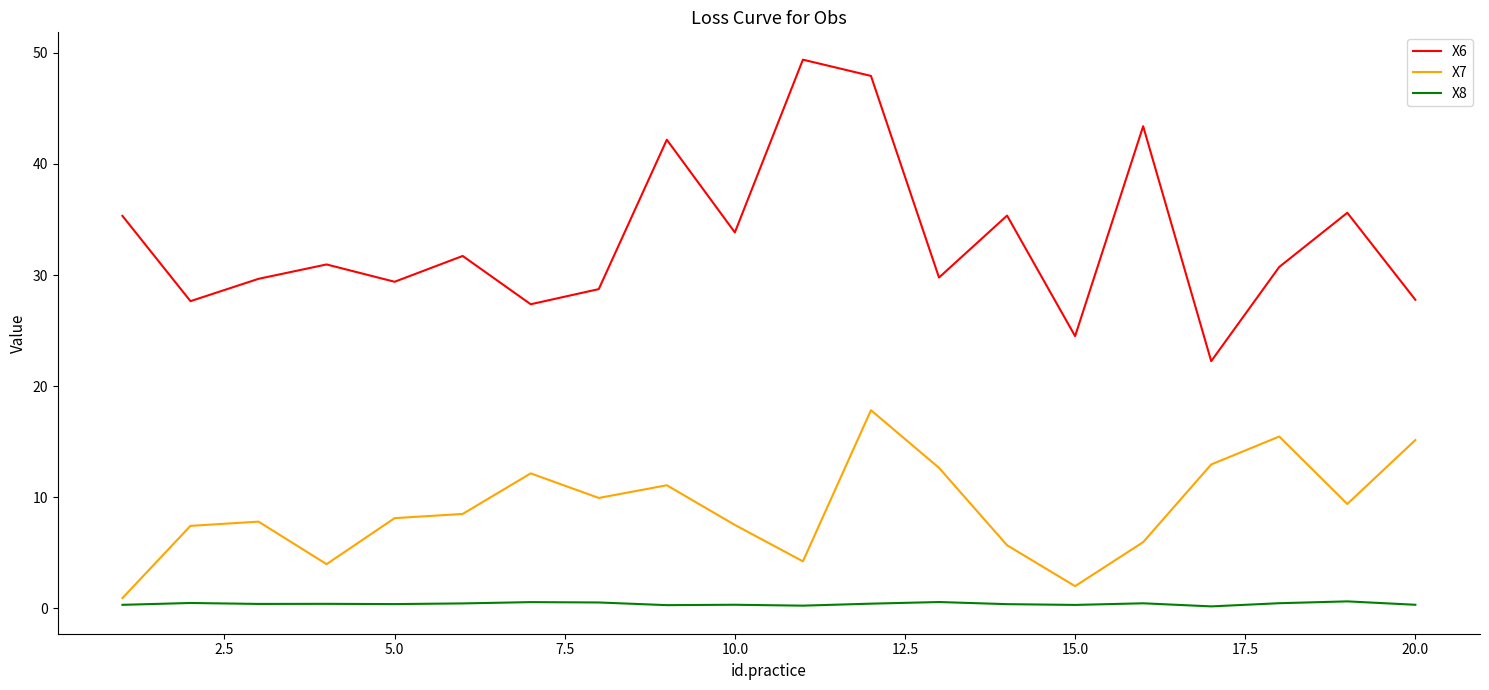

What is the difference between the maximum and minimum values in the X8 series?

0.5